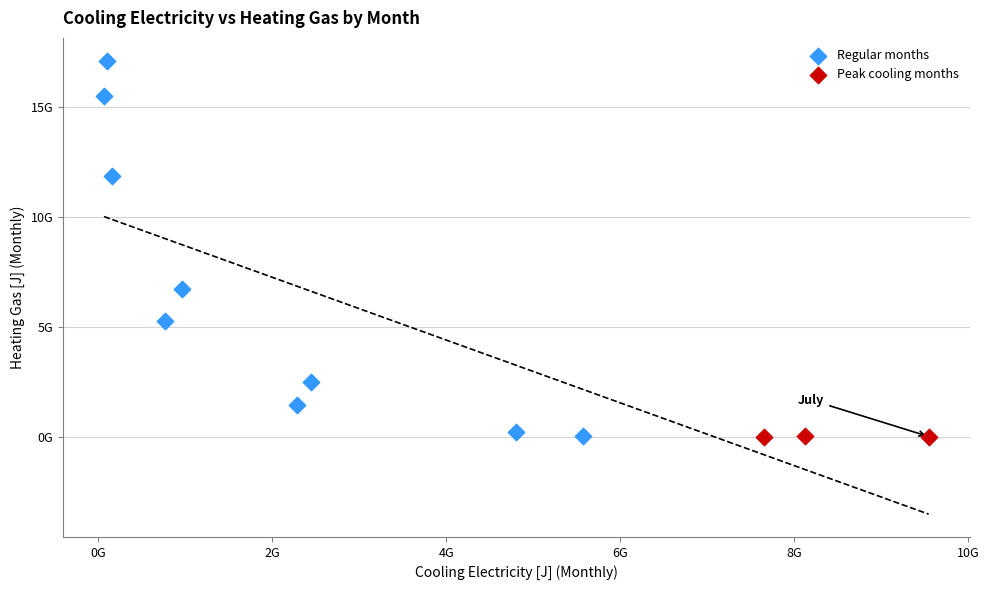

What are all the series names shown in the legend?

Regular months, Peak cooling months